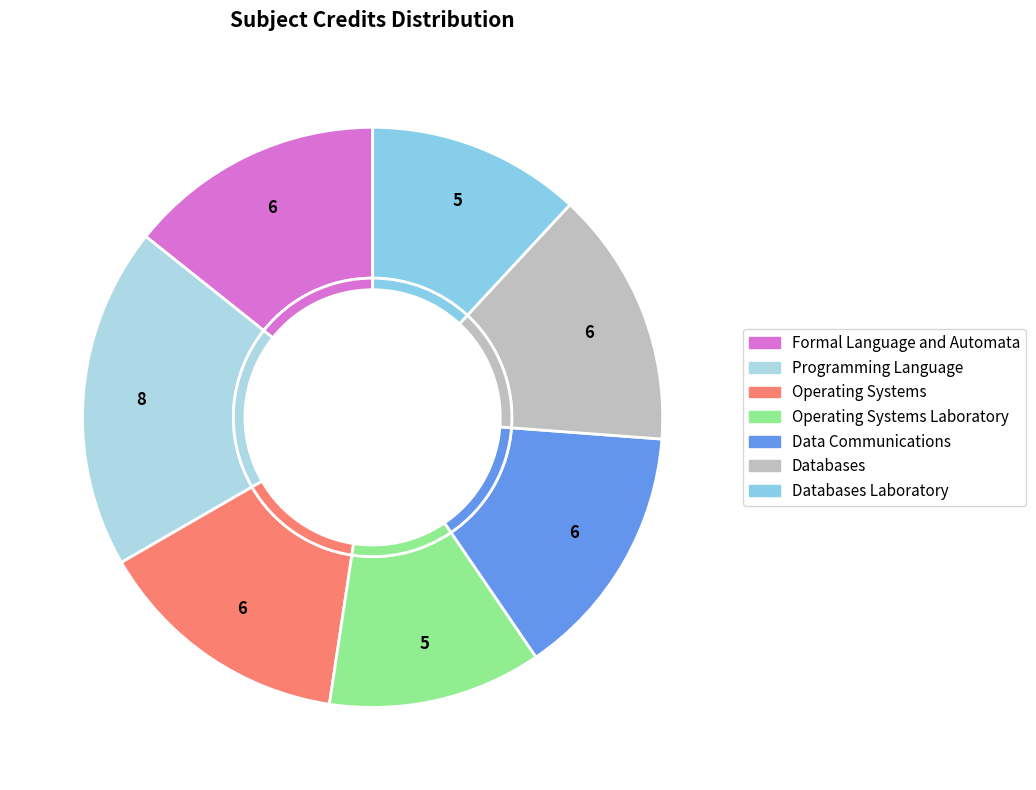

Between Data Communications and Operating Systems, which is larger?

Data Communications